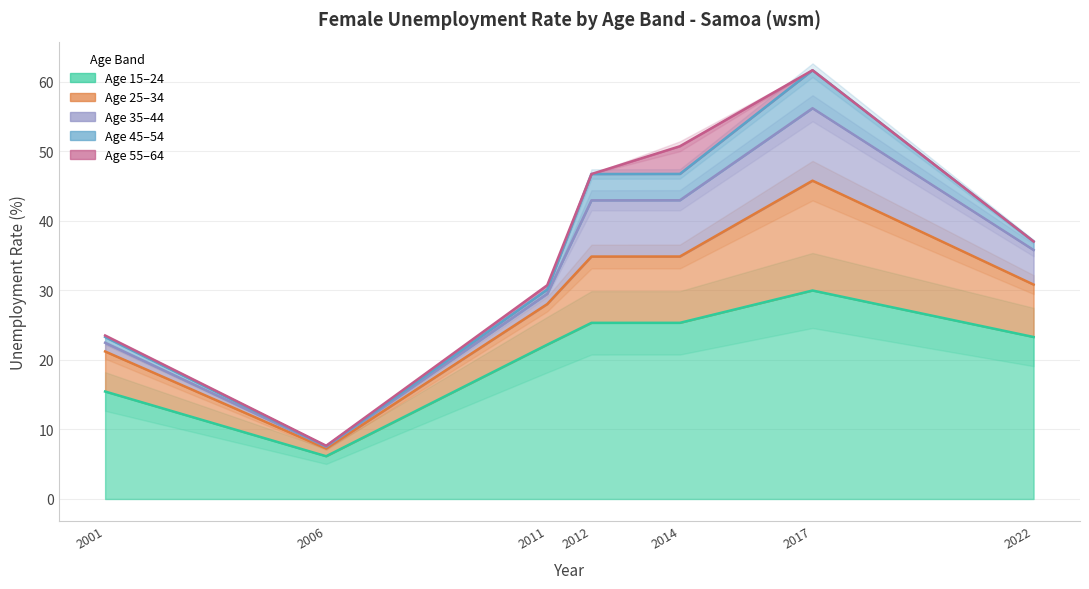

Reading left to right, transcribe all the data shown in this chart.

age_10yrbands_y15_24: 15.5	6.2	22.2	25.3	25.3	30.0	23.3
age_10yrbands_y25_34: 5.8	1.1	5.8	9.5	9.5	15.8	7.5
age_10yrbands_y35_44: 1.2	0.2	1.5	8.1	8.1	10.4	5.0
age_10yrbands_y45_54: 0.8	0.1	0.6	3.8	3.8	5.5	1.2
age_10yrbands_y55_64: 0.2	0.1	0.6	0.0	4.0	0.0	0.0